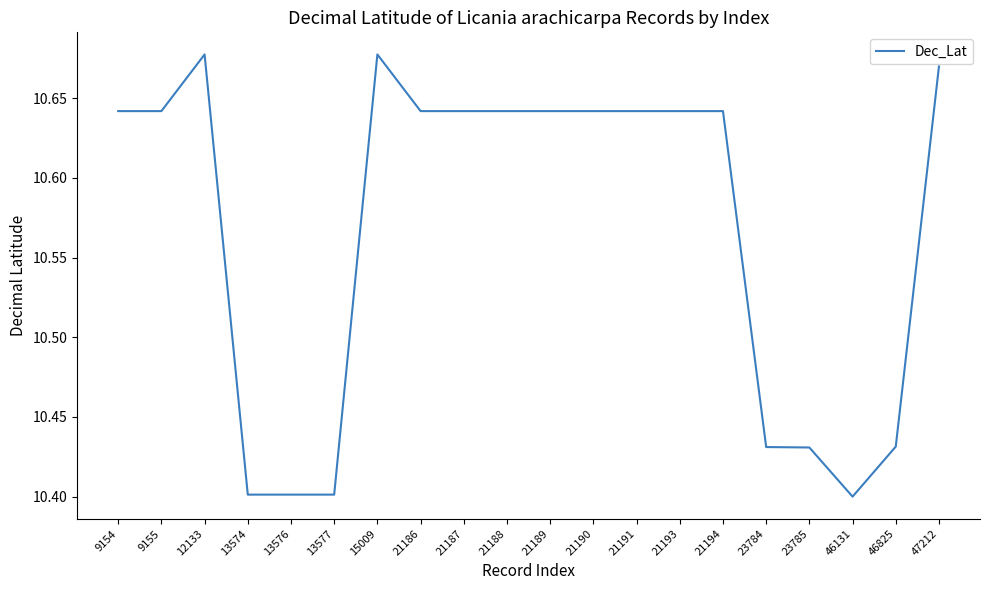

The chart shows a value of 15.5 at 21188. True or false?

False